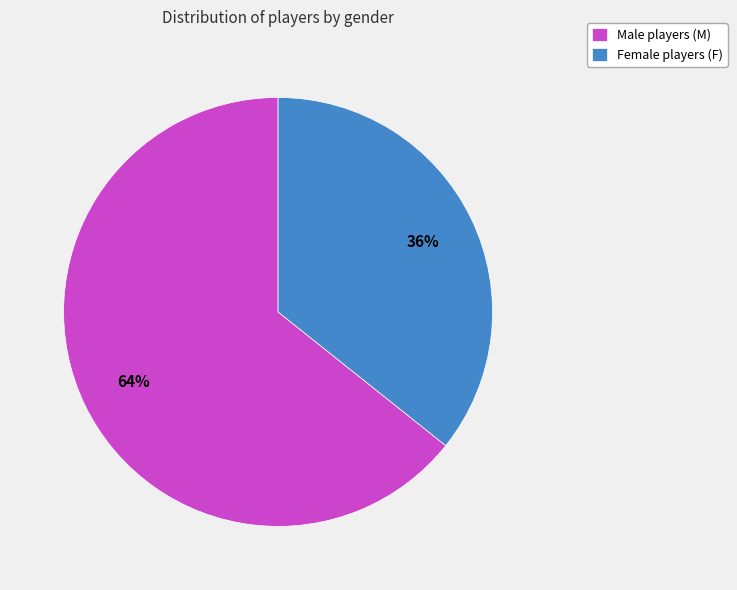

Which category has the biggest portion of the pie?

Male players (M)